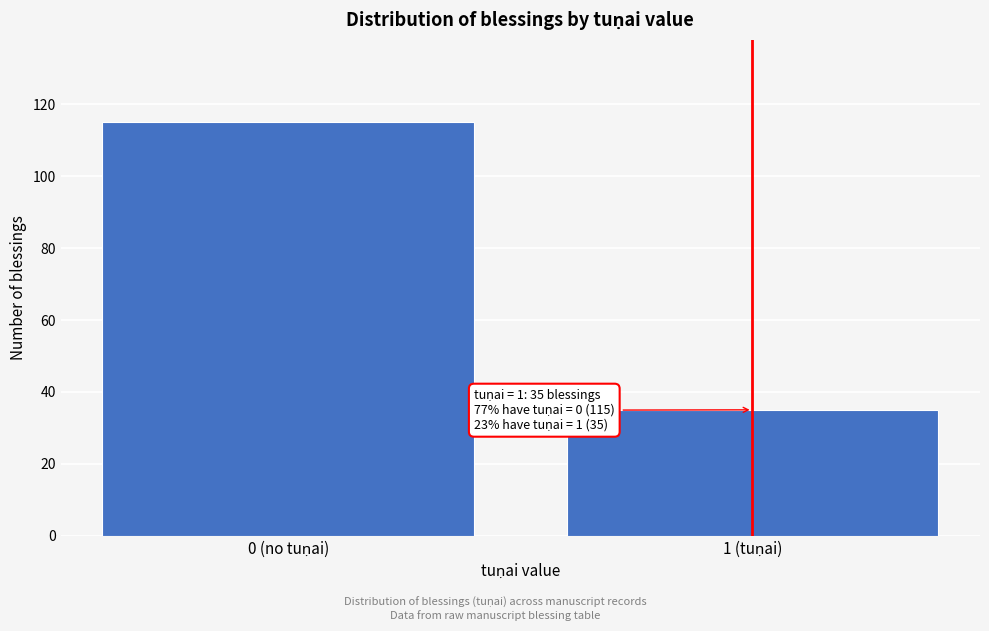

Reading left to right, list all the values displayed in this chart.

115	35